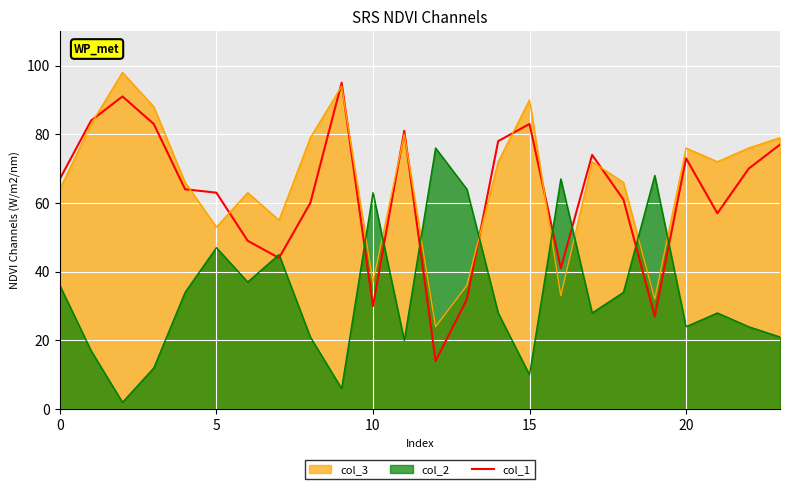

True or false: the data has more than 2 interior local peaks.

True